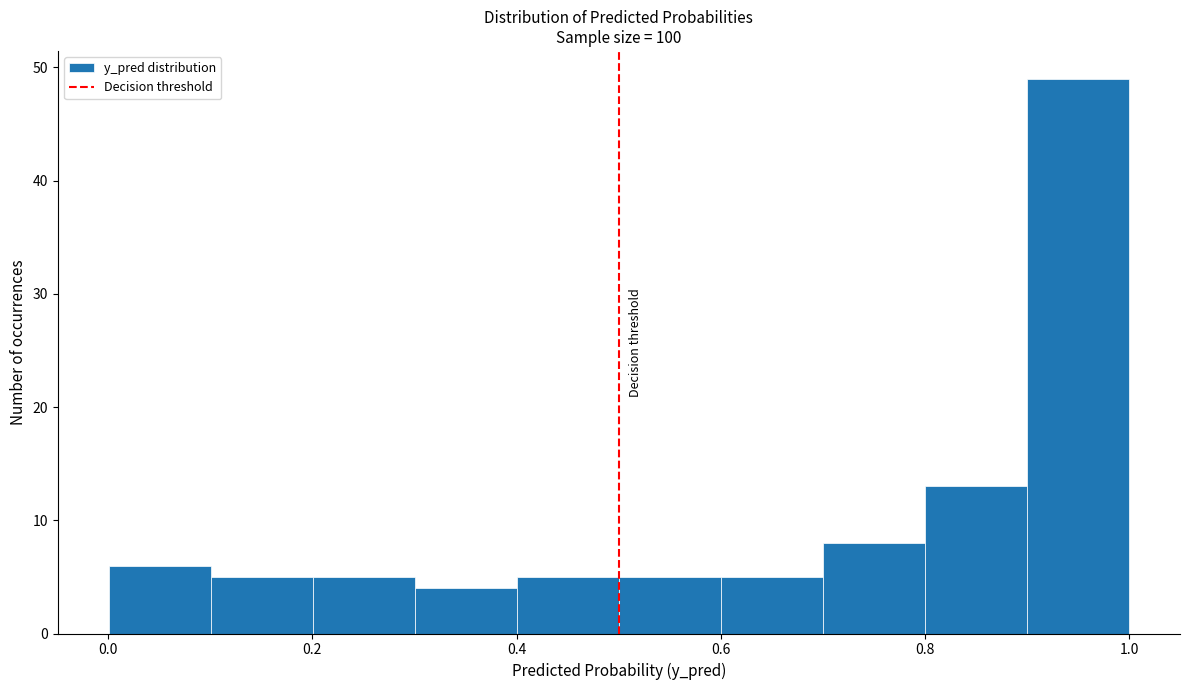

What is the height of the bar covering 0.6 to 0.7 on the x-axis? Neither the bar edges nor the heights are printed on the chart, so give them approximately, as read against the axes.

5